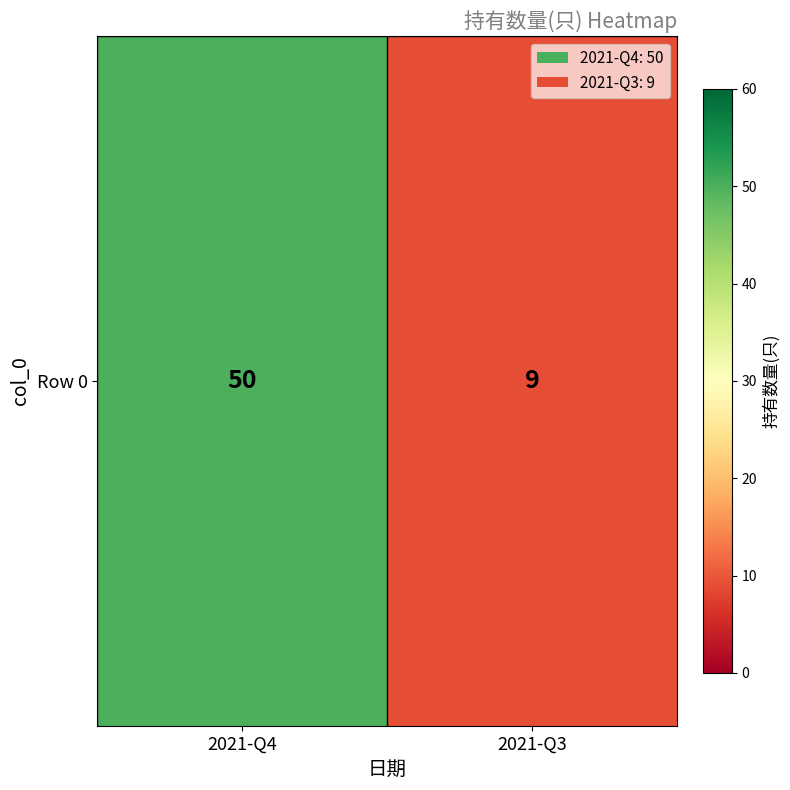

Count the number of data series in this chart.

1